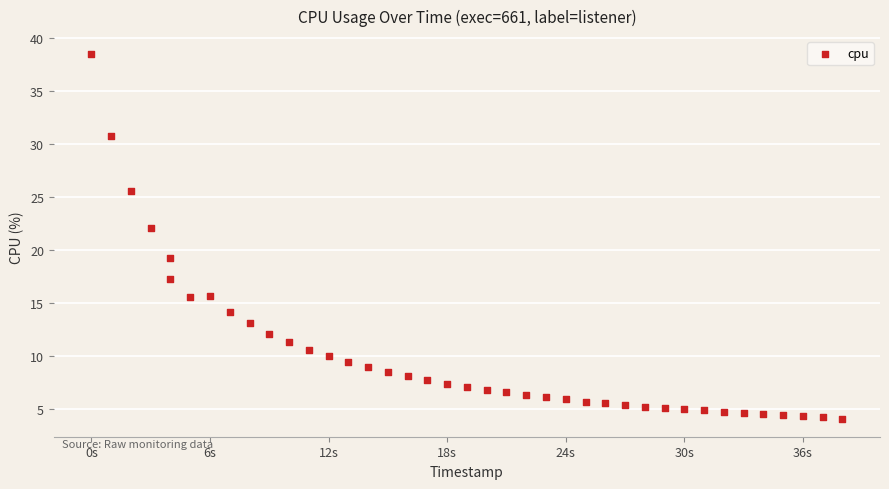

What is the range of Y values (max minus min)?

34.4